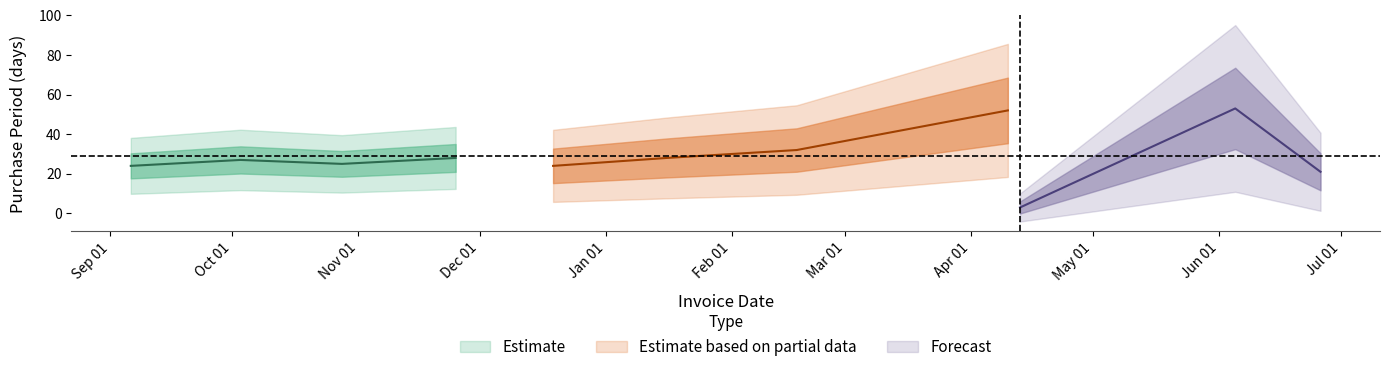

True or false: there are more than 1 points higher than both neighbors.

True